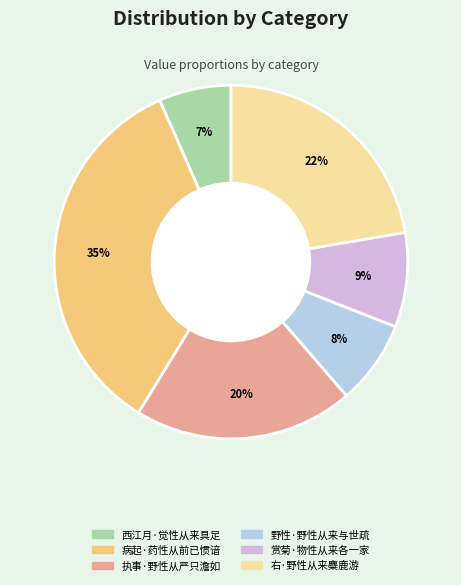

The 西江月·觉性从来具足 slice represents 15% of the pie. True or false?

False